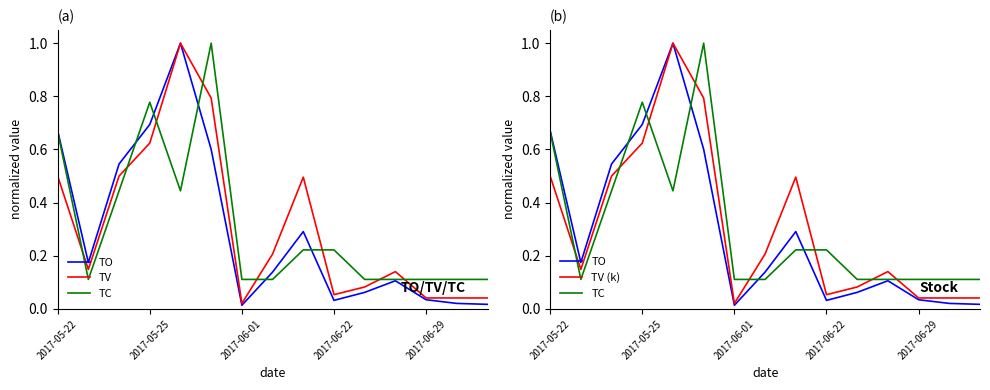

What is the value of the TV point at the 11th from the left?

0.1